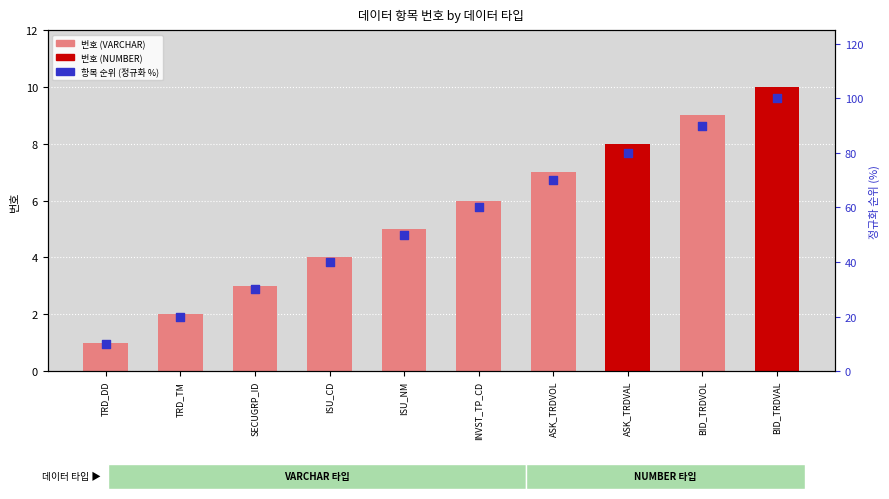

Which series reaches the minimum Y coordinate?

번호